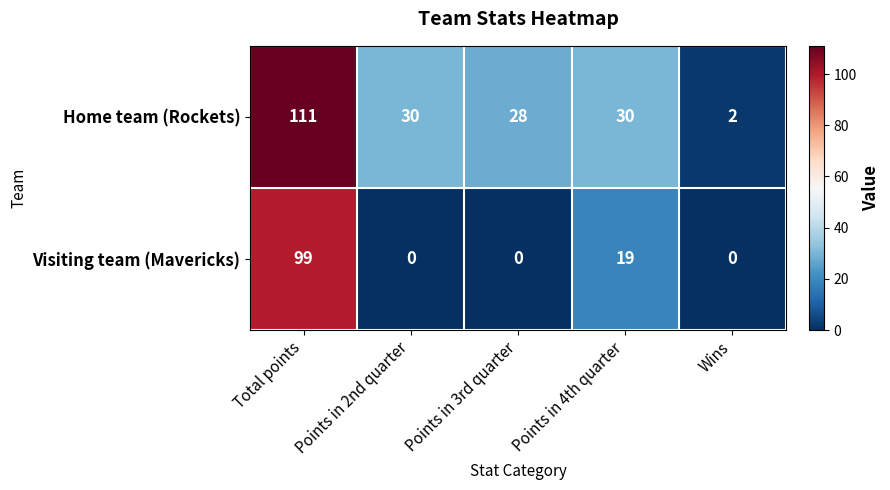

What is the average value of the Home team (Rockets) series?

40